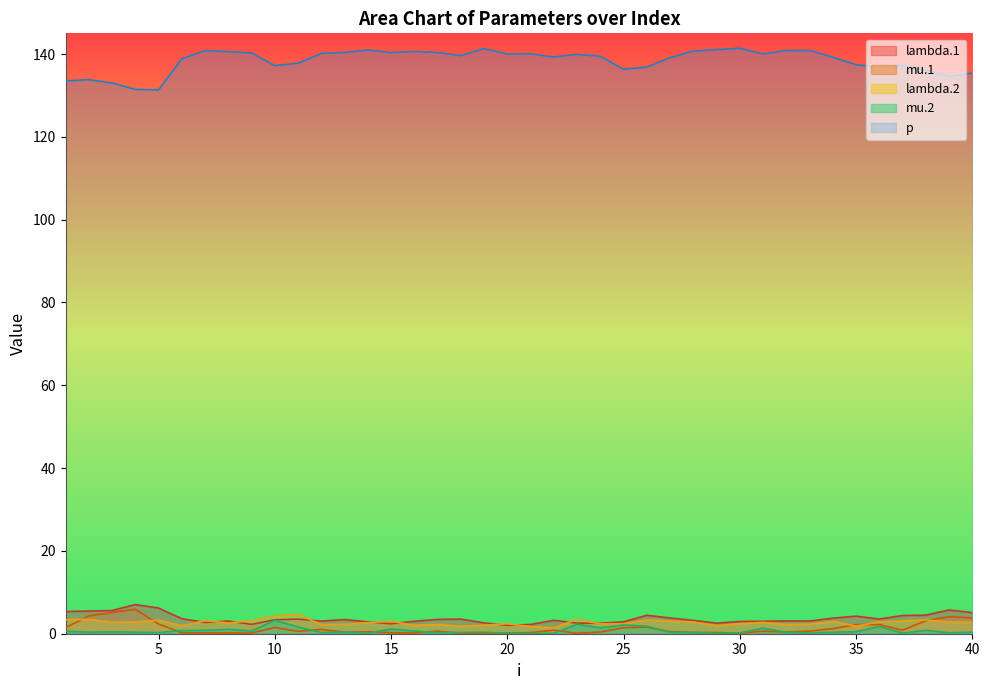

What is the difference between the mu.1 values at 22 and 30?

0.7